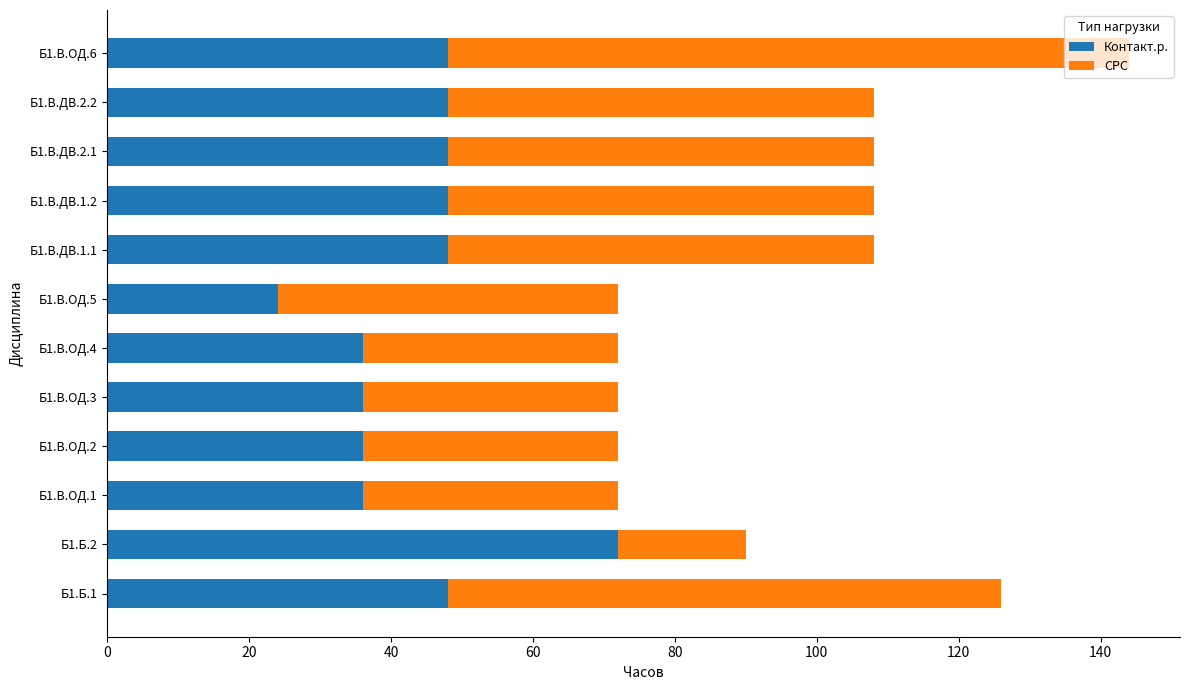

At which label does Контакт.р. reach its minimum?

Б1.В.ОД.5